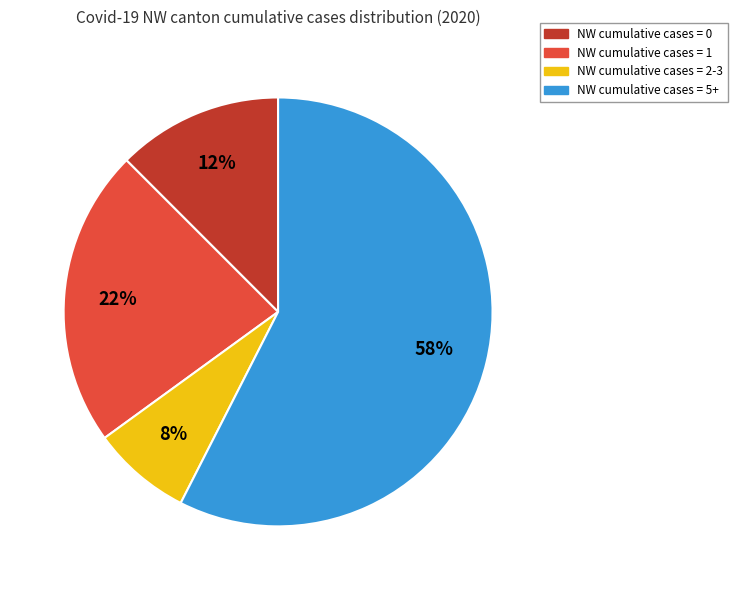

To the nearest percent, what is the average slice percentage?

25%